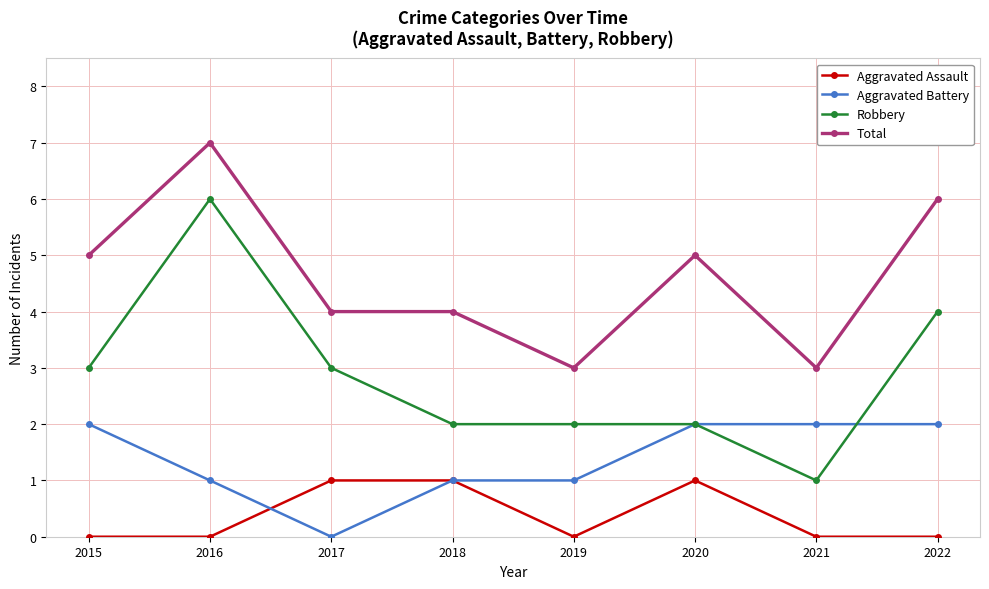

True or false: Total and Robbery cross at least once.

False